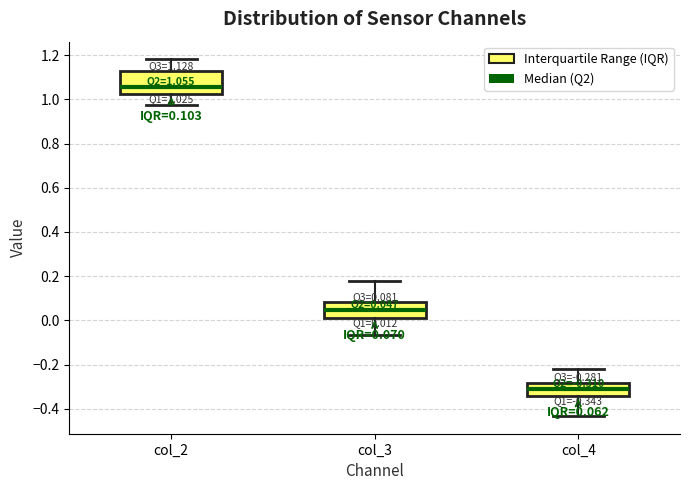

Which box is the tallest, from its lower edge to its upper edge?

col_2